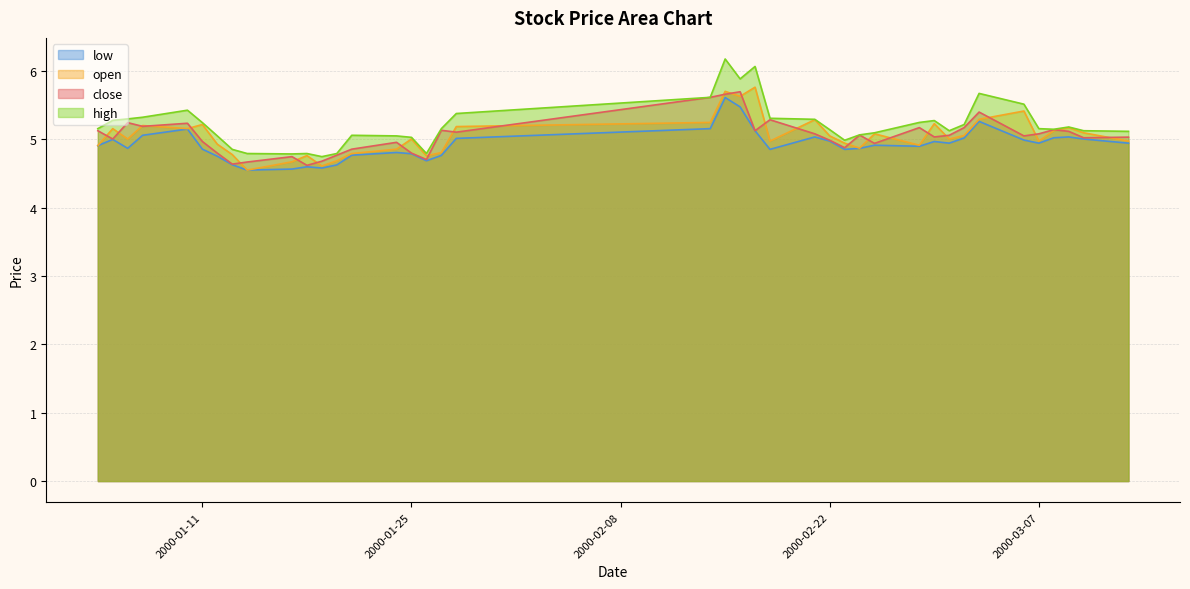

True or false: high has more than 0 interior local peaks.

True